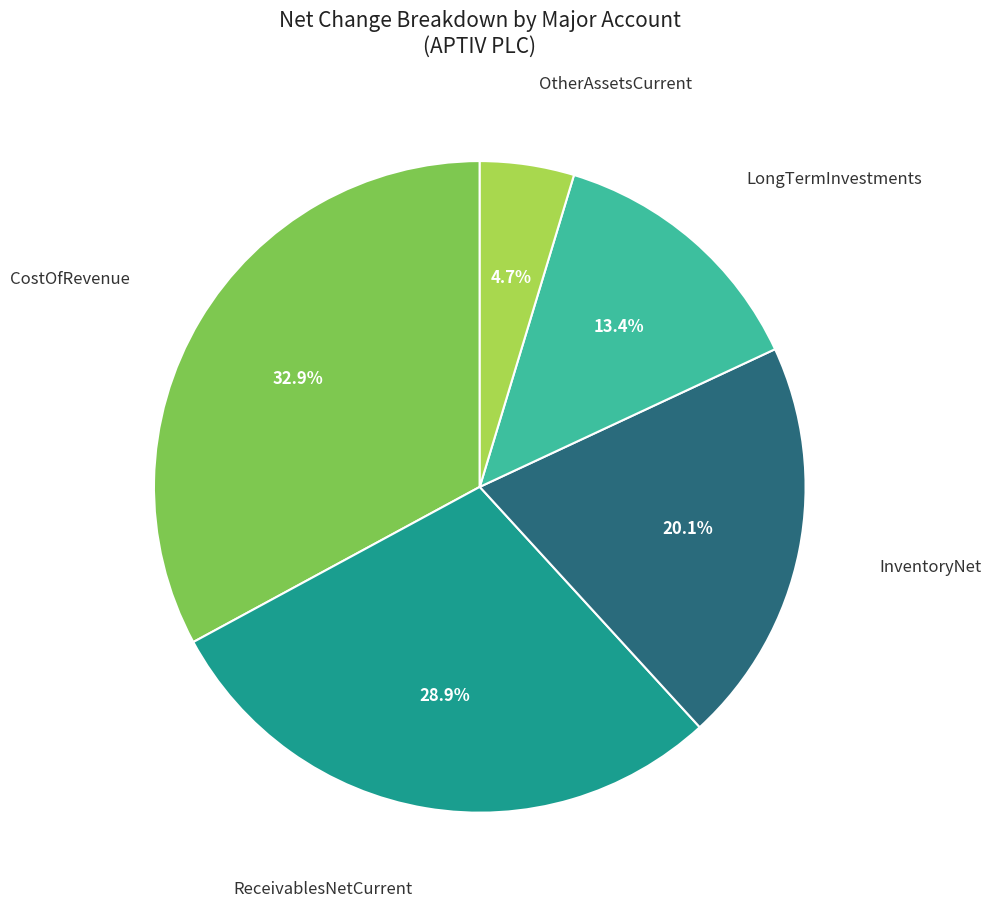

Is there any slice that represents more than half of the pie?

No